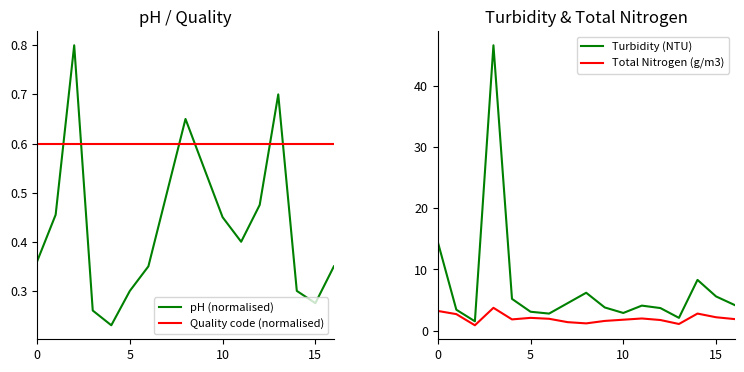

What is the difference between the maximum and minimum values in the Turbidity (NTU) series?

45.1